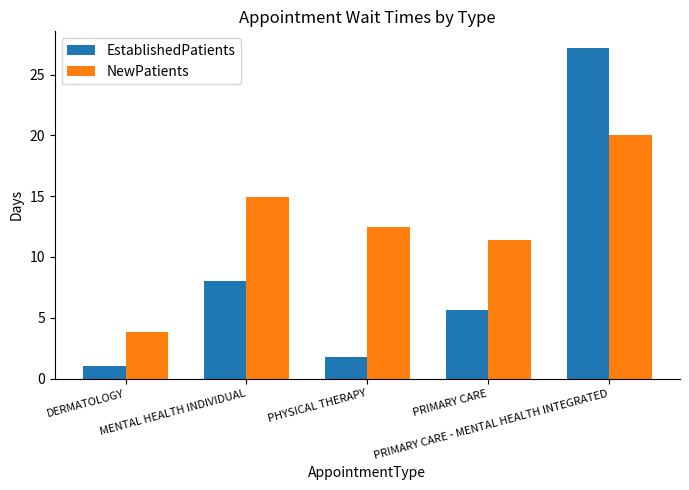

At which label does NewPatients first exceed 12?

MENTAL HEALTH INDIVIDUAL